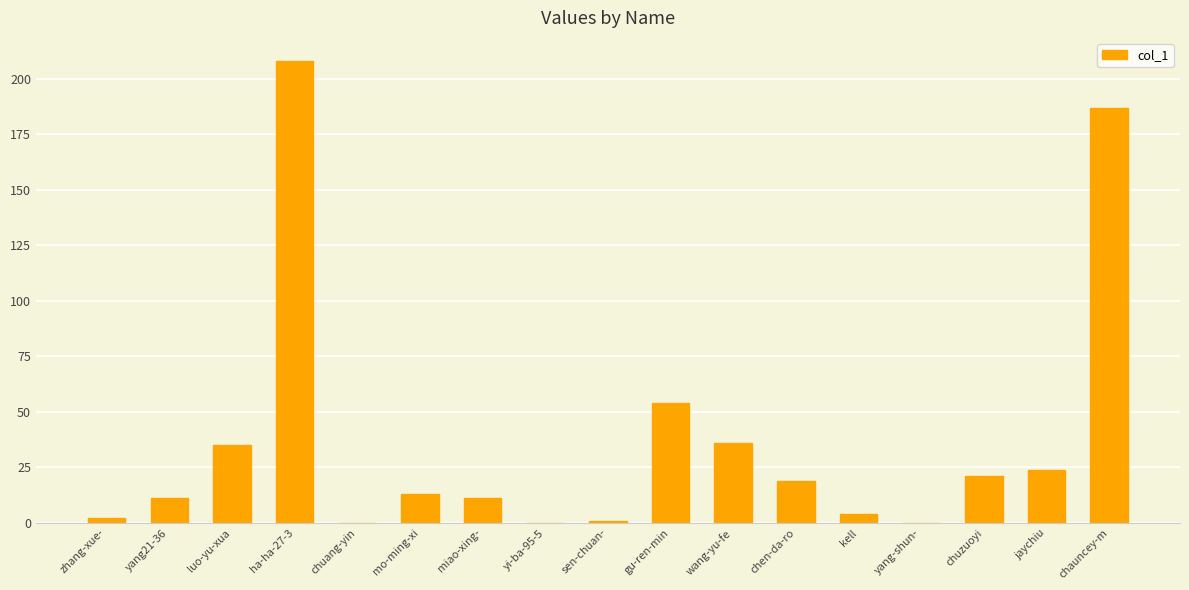

Read the value at luo-yu-xua.

35